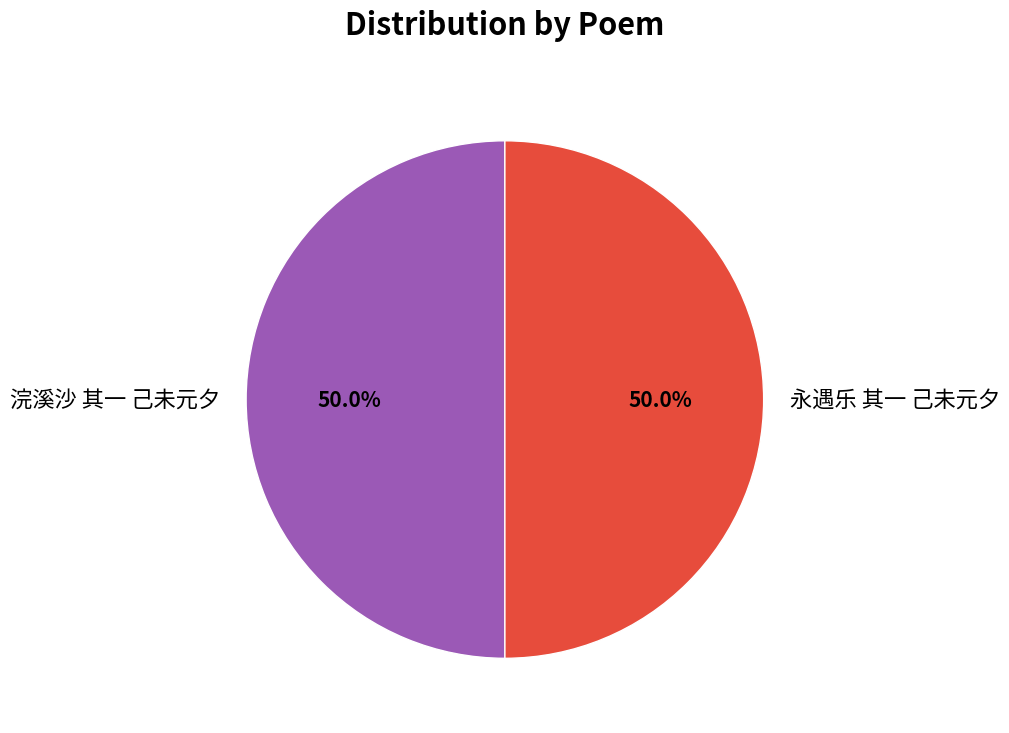

Approximately how many times larger is the value at 永遇乐 其一 己未元夕 compared to 浣溪沙 其一 己未元夕?

1.0